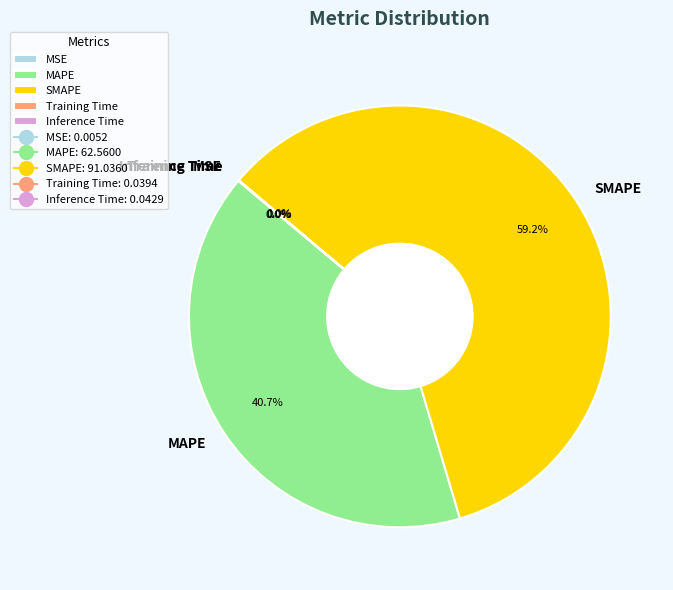

How much of the chart is everything except MAPE?

59.3%